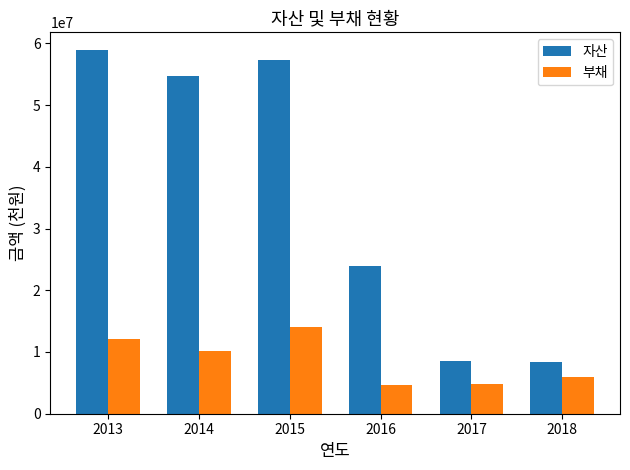

The value of 부채 at 2014 is 10128056. True or false?

True